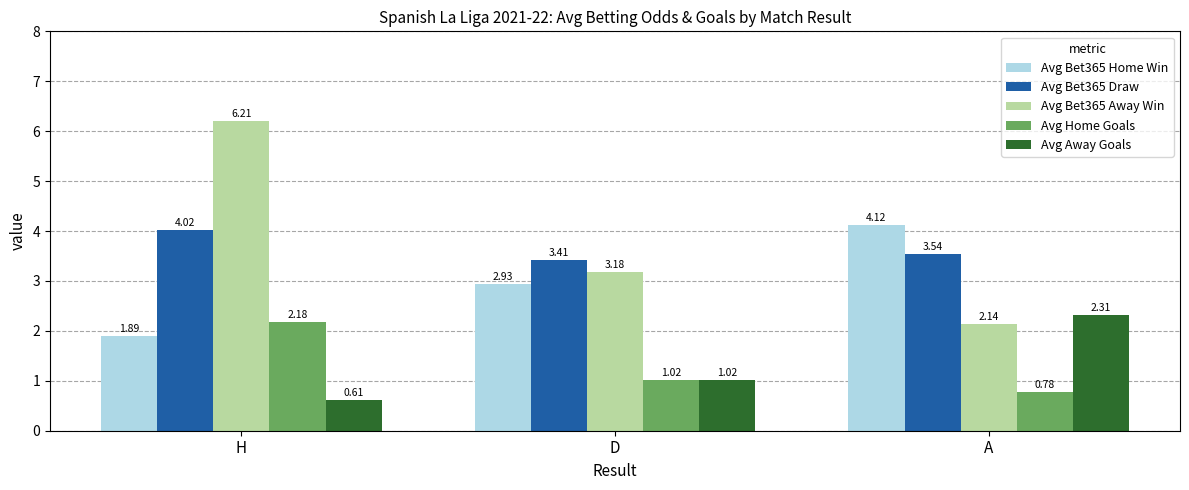

Which label corresponds to the smallest value in the chart?

H